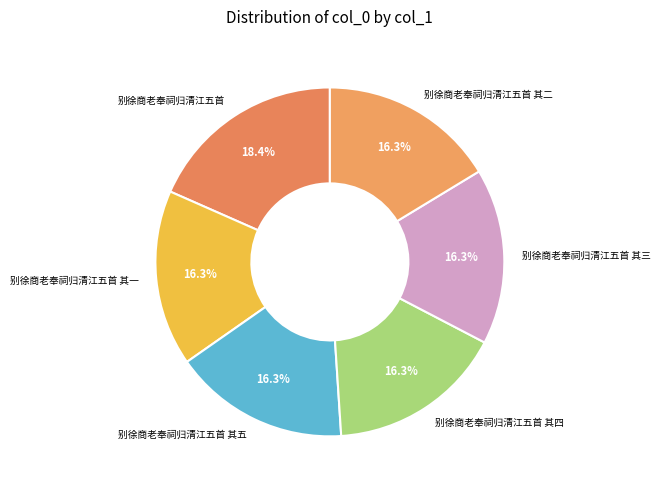

How many segments does this pie chart have?

6